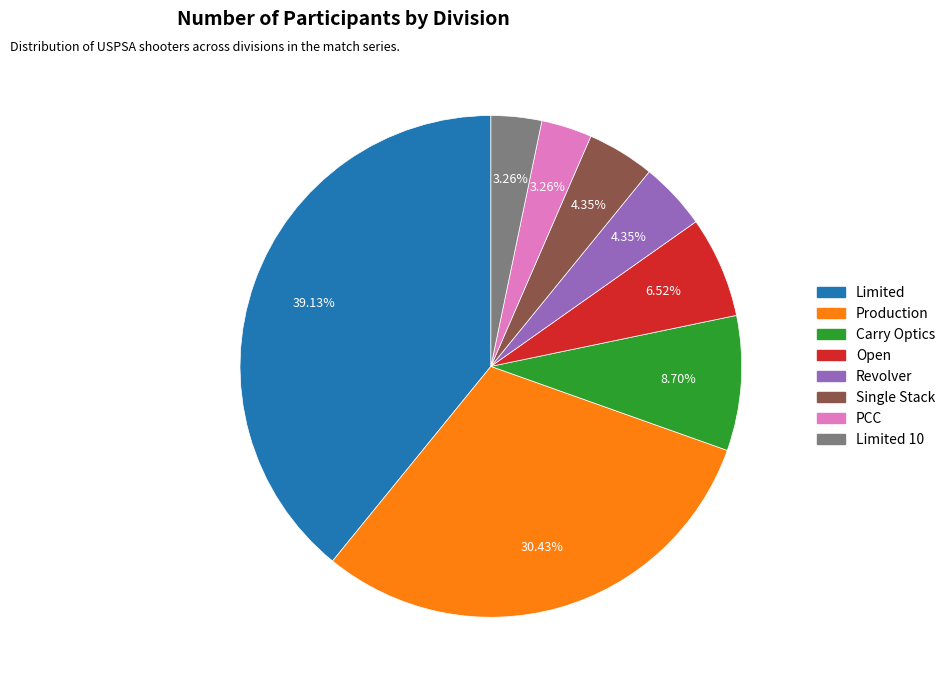

Does any single category account for the majority?

No